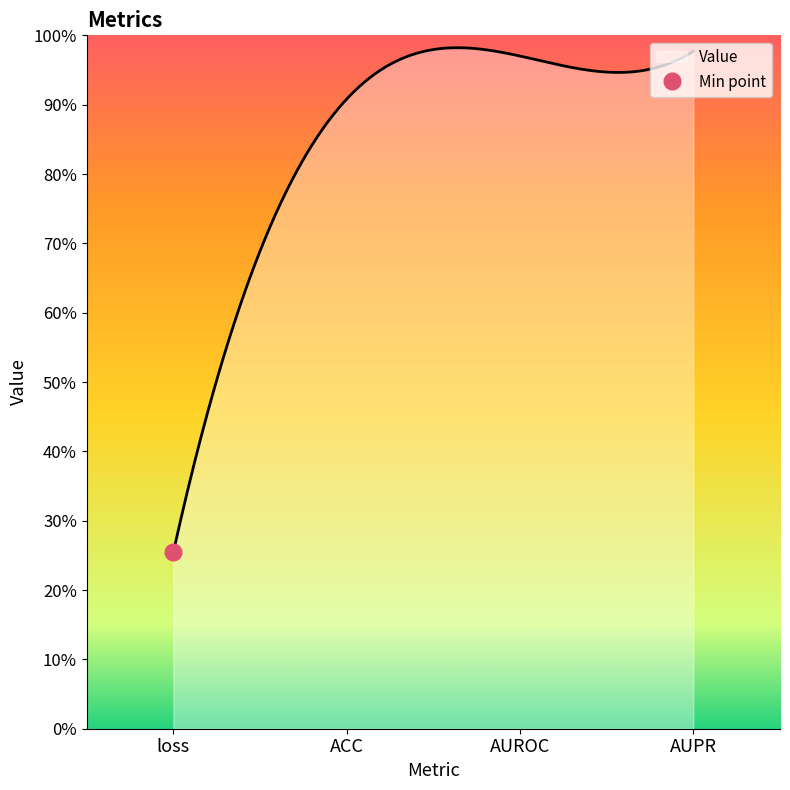

Rank the categories by value from highest to lowest.

AUPR, AUROC, ACC, loss